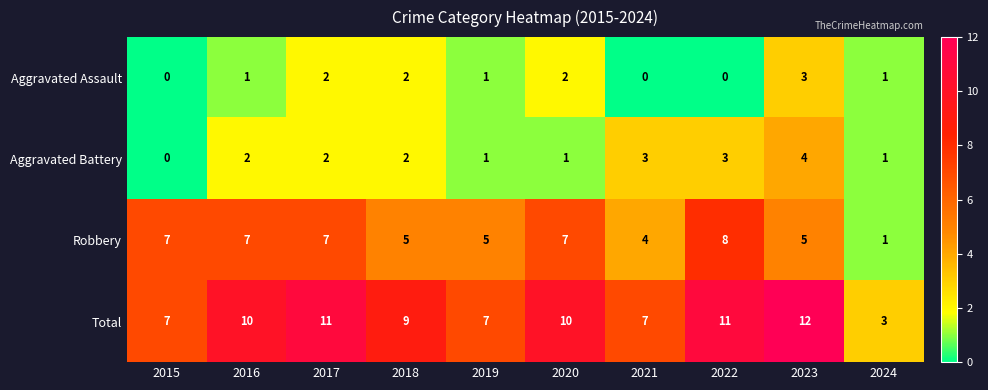

Count the Aggravated Assault values in the range 0 to 2.

9